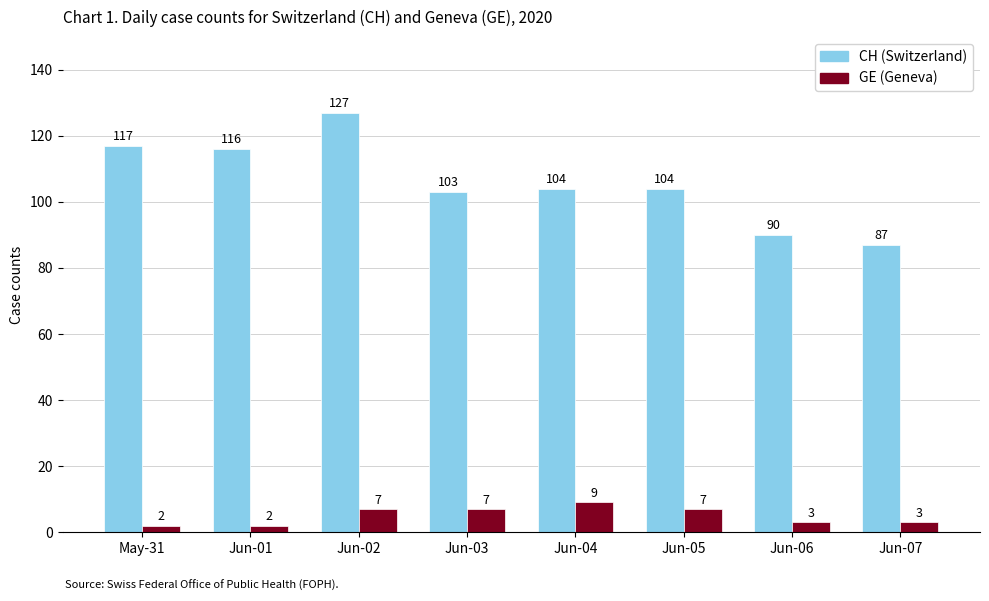

At Jun-01, list the series in order from largest to smallest.

CH (Switzerland), GE (Geneva)